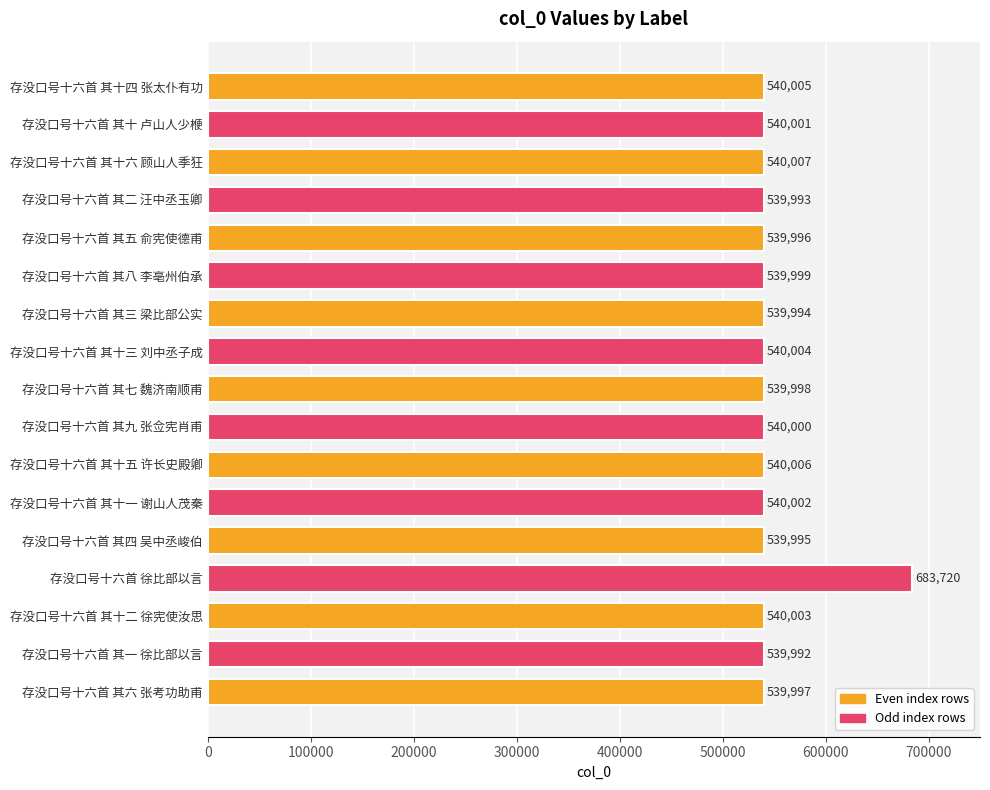

Reading top to bottom, list all the values displayed in this chart.

540005	540001	540007	539993	539996	539999	539994	540004	539998	540000	540006	540002	539995	683720	540003	539992	539997